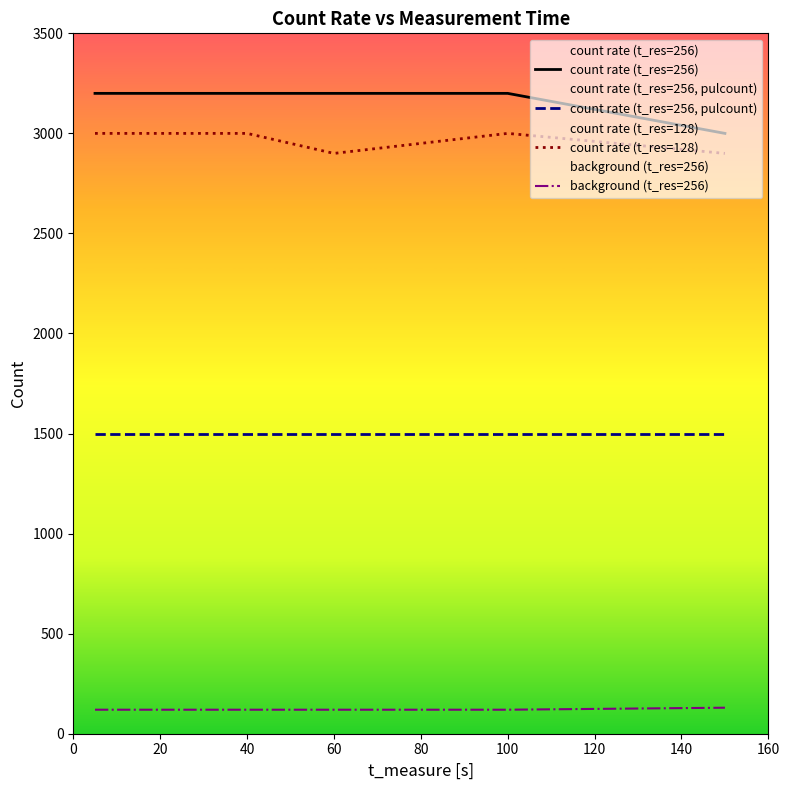

How many distinct data groups are displayed?

4